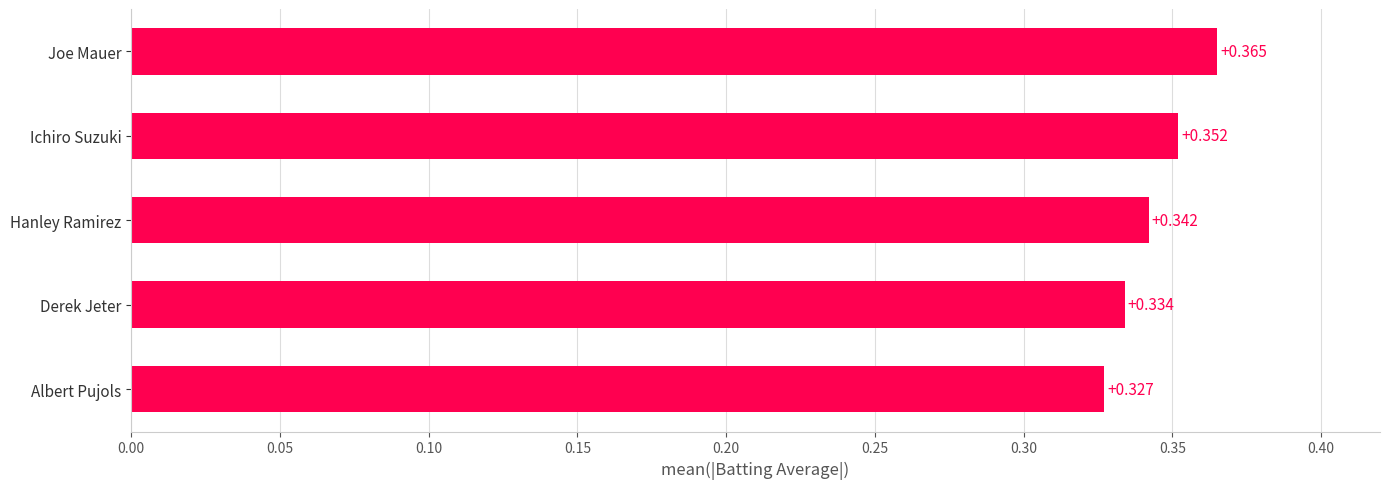

What is the label of the 5th bar from the bottom?

Joe Mauer